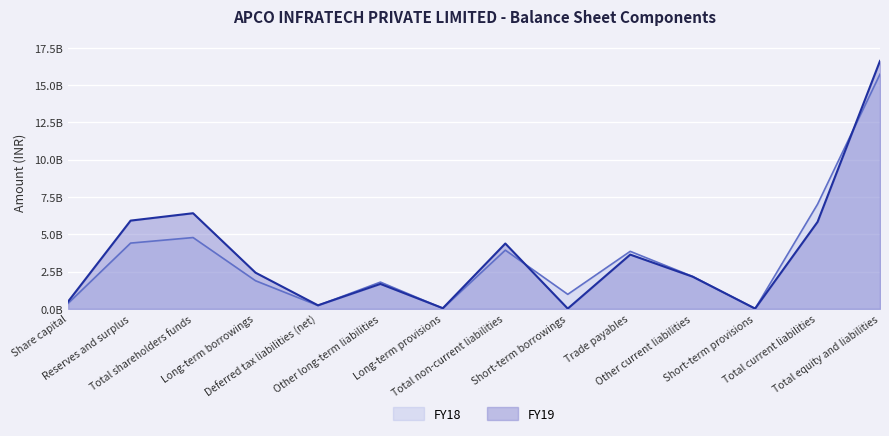

What is the lowest value of the FY18 series?

13200000